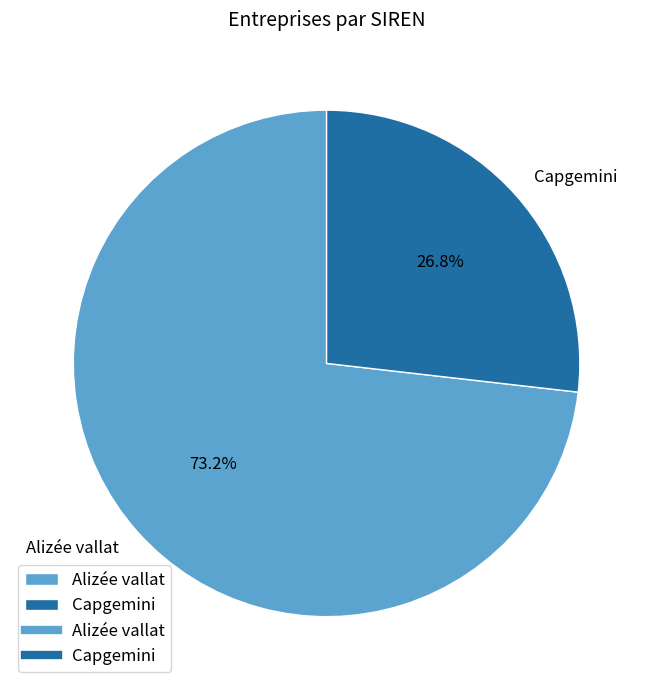

Do Alizée vallat and Capgemini together represent more than half of the pie?

Yes